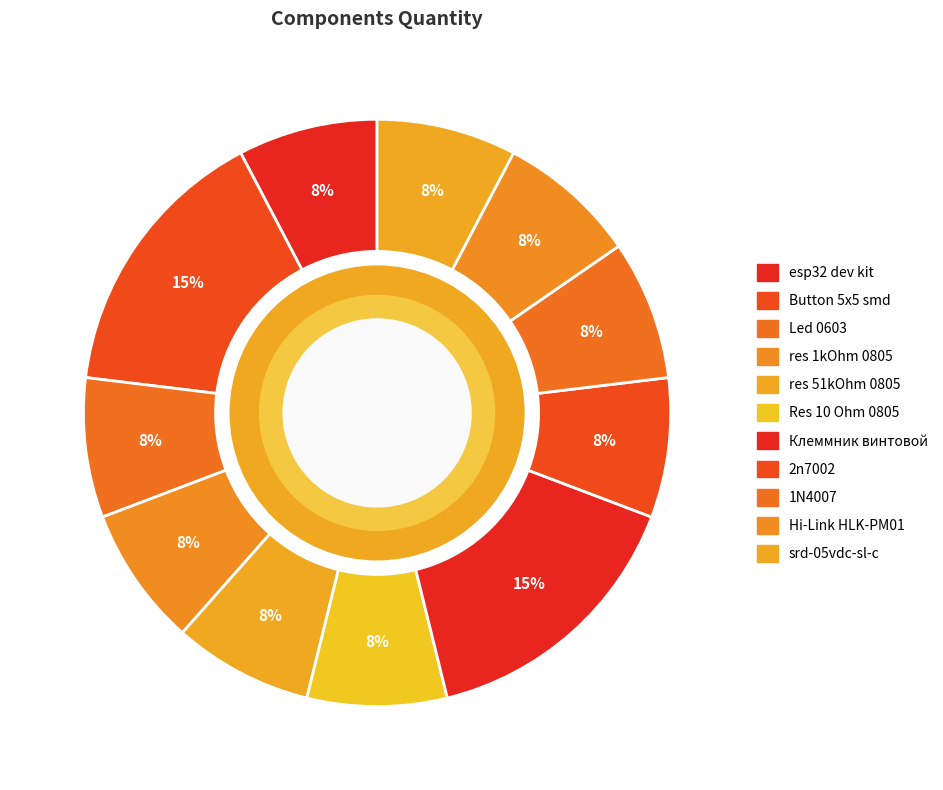

Combined, what portion of the pie is Клеммник винтовой and esp32 dev kit?

23.1%